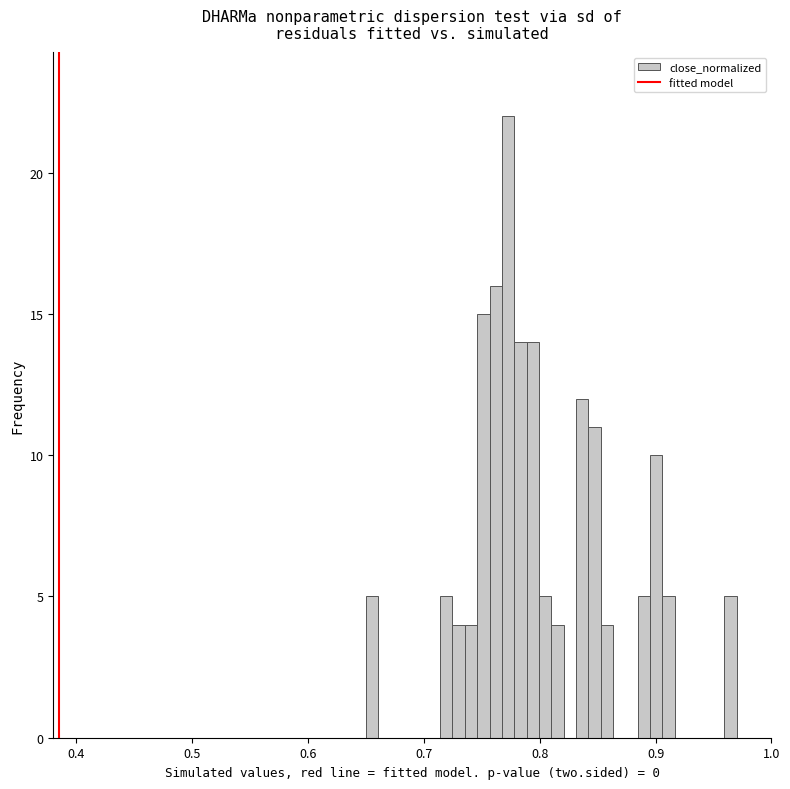

Around what value on the x-axis is the tallest bar? Give the approximate position of its centre, as read against the axis.

0.77